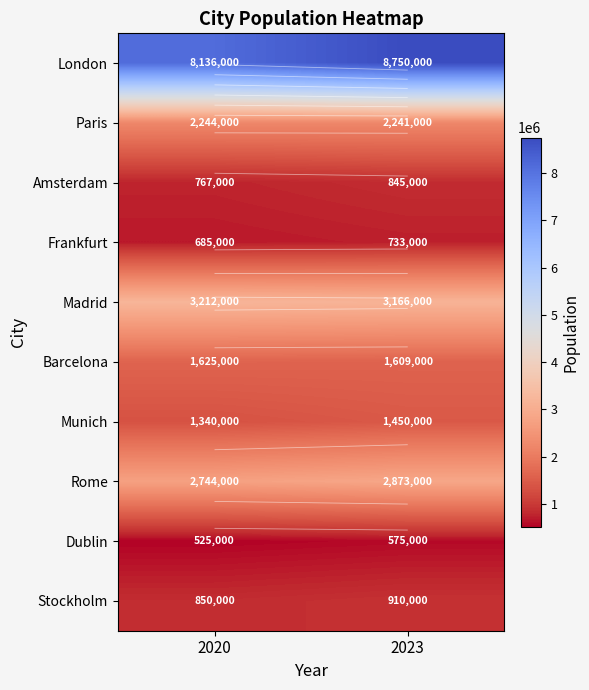

How many series are shown in this chart?

10